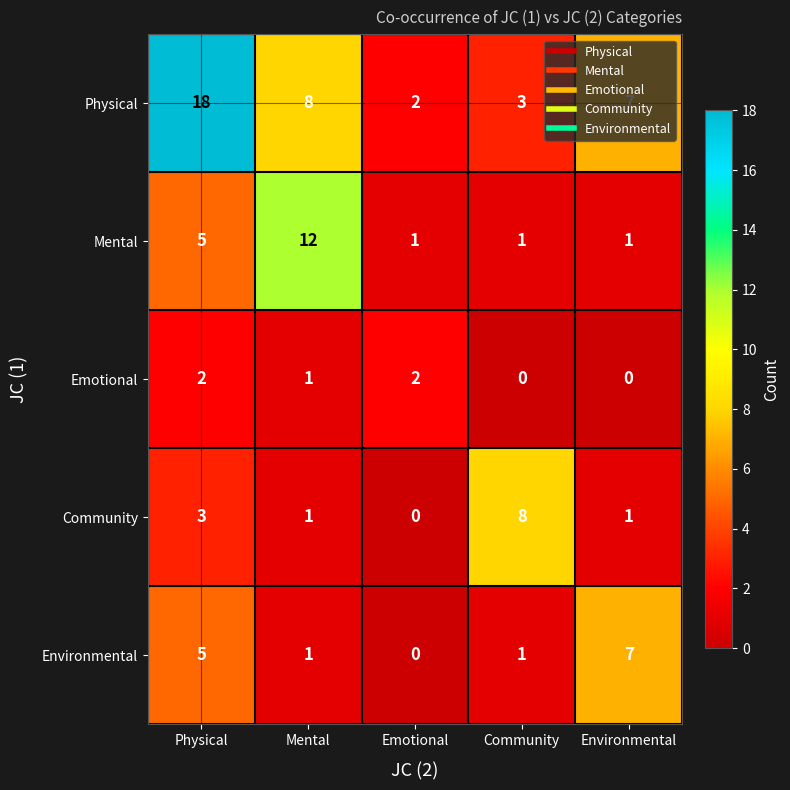

List the series in order of their peak value, lowest first.

Emotional, Environmental, Community, Mental, Physical